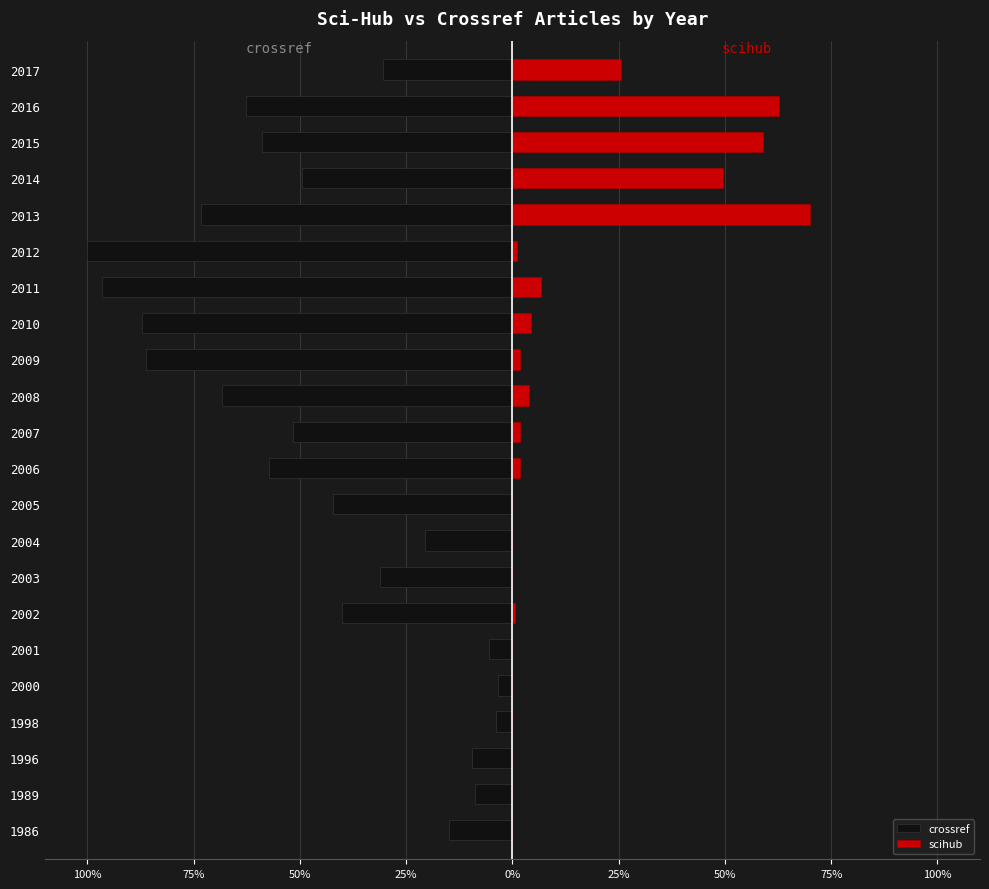

True or false: crossref has a value of -30.6 at 2017.

True